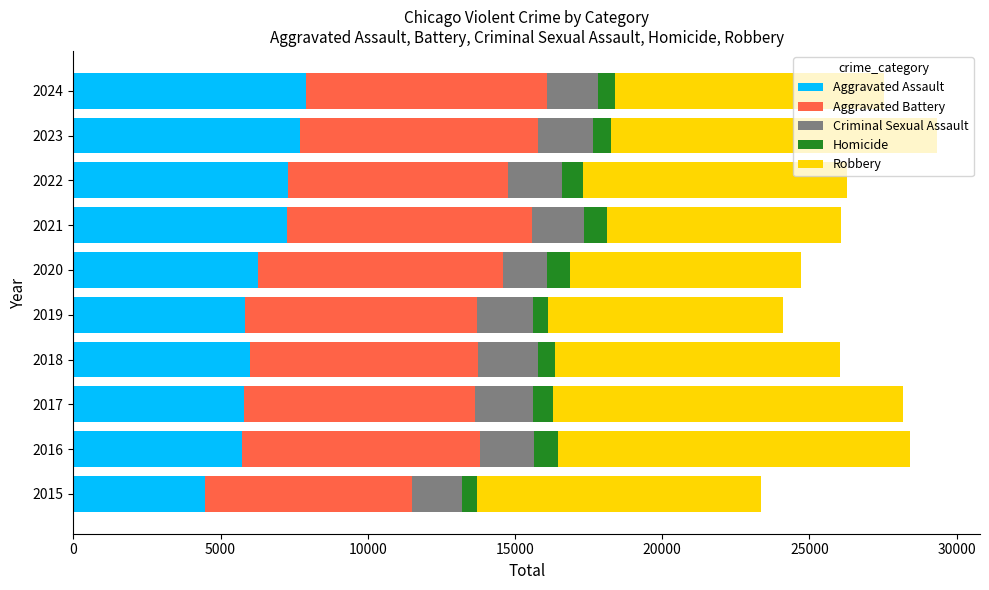

What is the highest value of the Aggravated Assault series?

7900